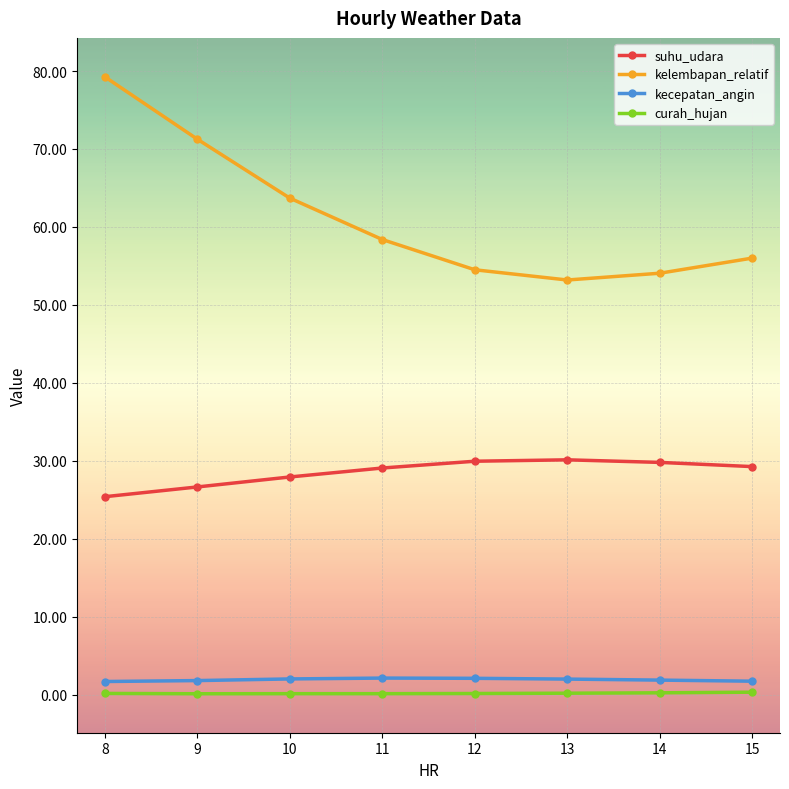

Rank the series at 15 from highest to lowest value.

kelembapan_relatif, suhu_udara, kecepatan_angin, curah_hujan